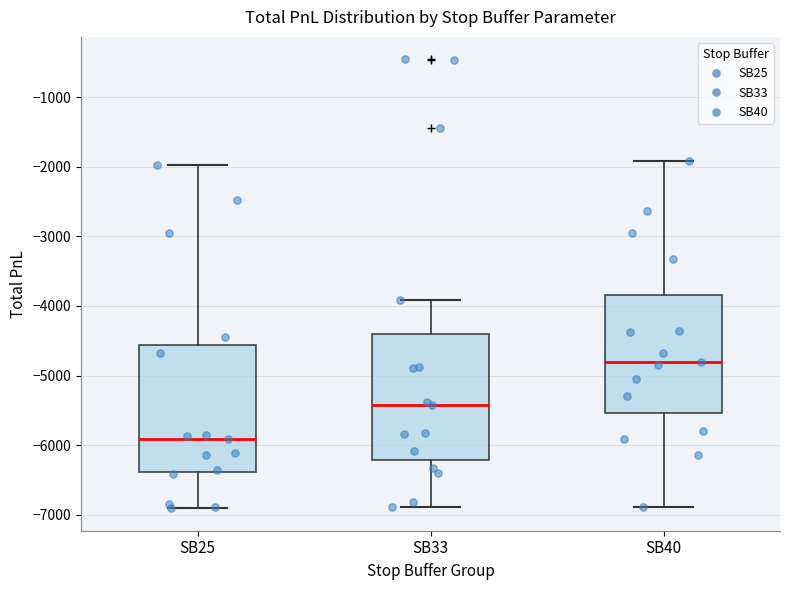

Which box's median line is the highest?

SB40